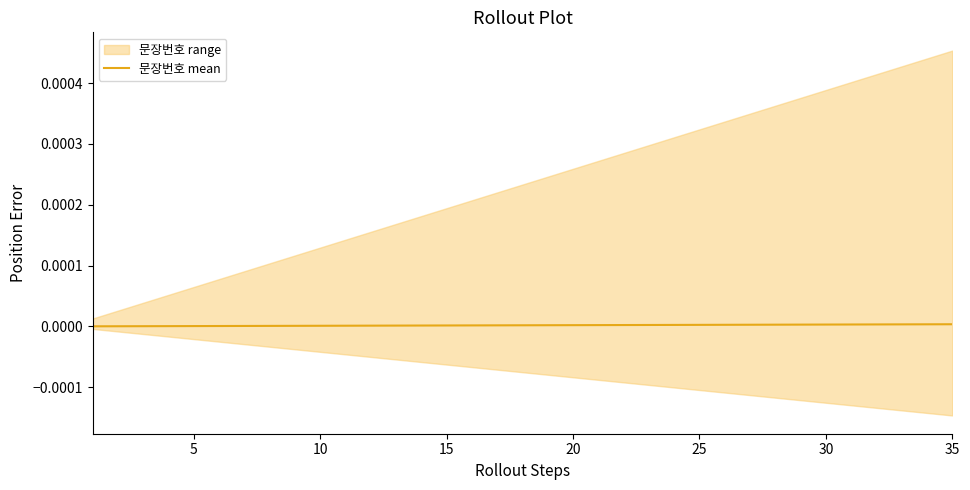

Does the chart have visible grid lines?

No